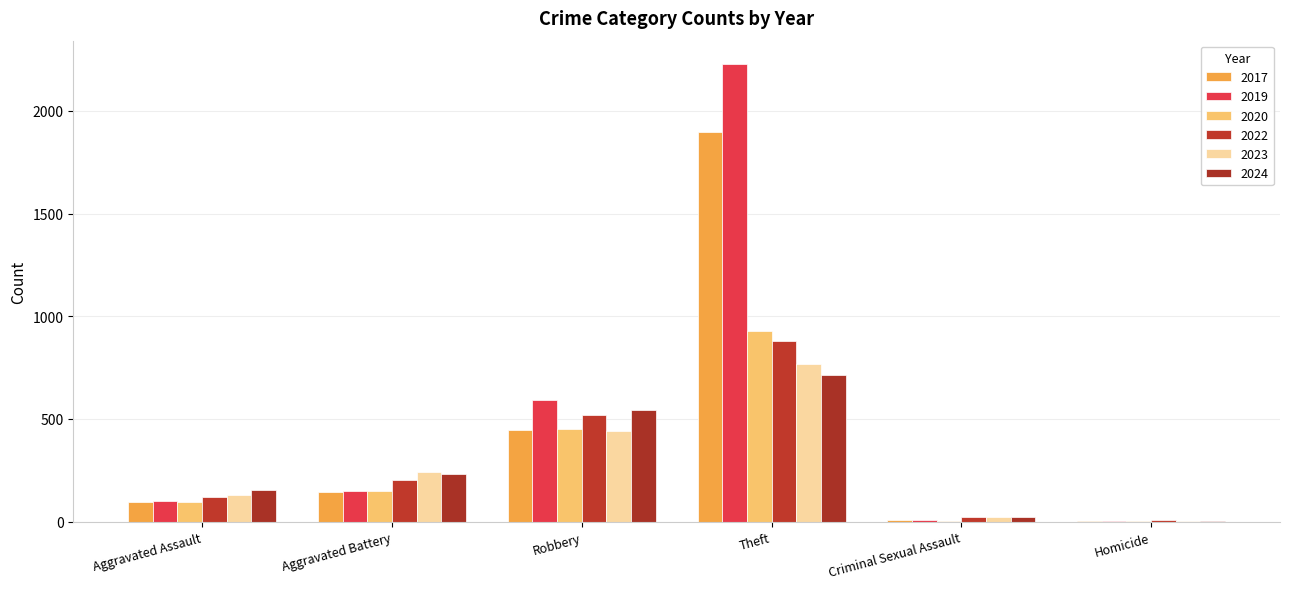

What is the highest value of the 2017 series?

1896